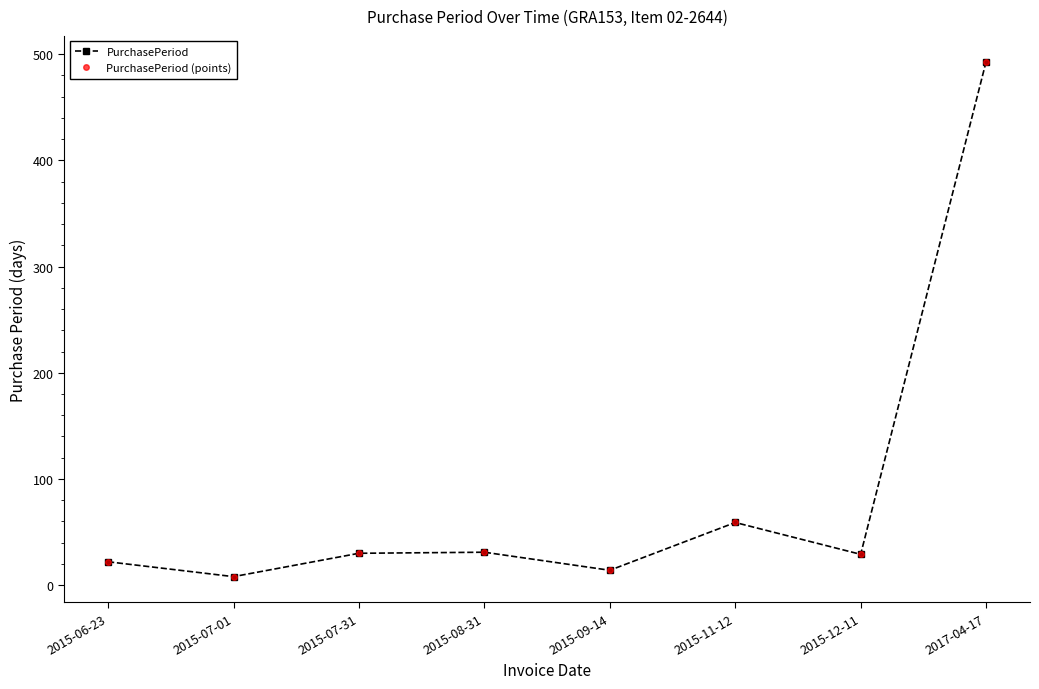

Where is PurchasePeriod nearest to the value 250?

2015-11-12